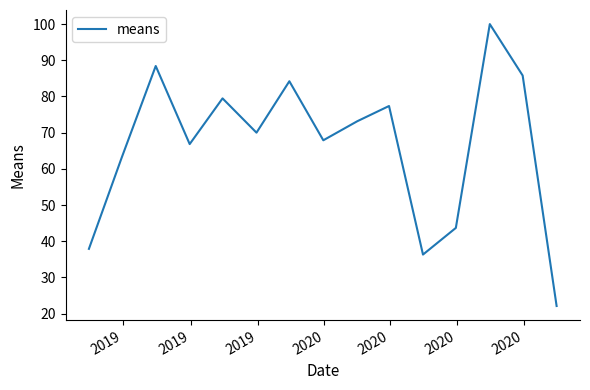

What is the smallest value displayed?

22.1